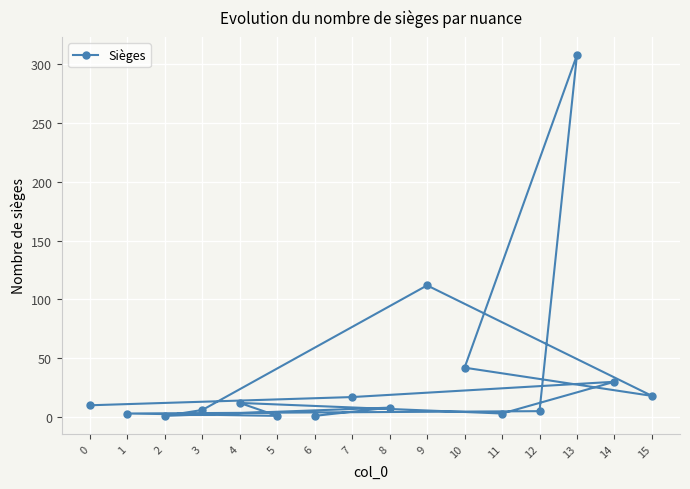

Rank the categories by value from highest to lowest.

13, 9, 10, 14, 15, 7, 4, 0, 8, 3, 12, 1, 11, 6, 2, 5